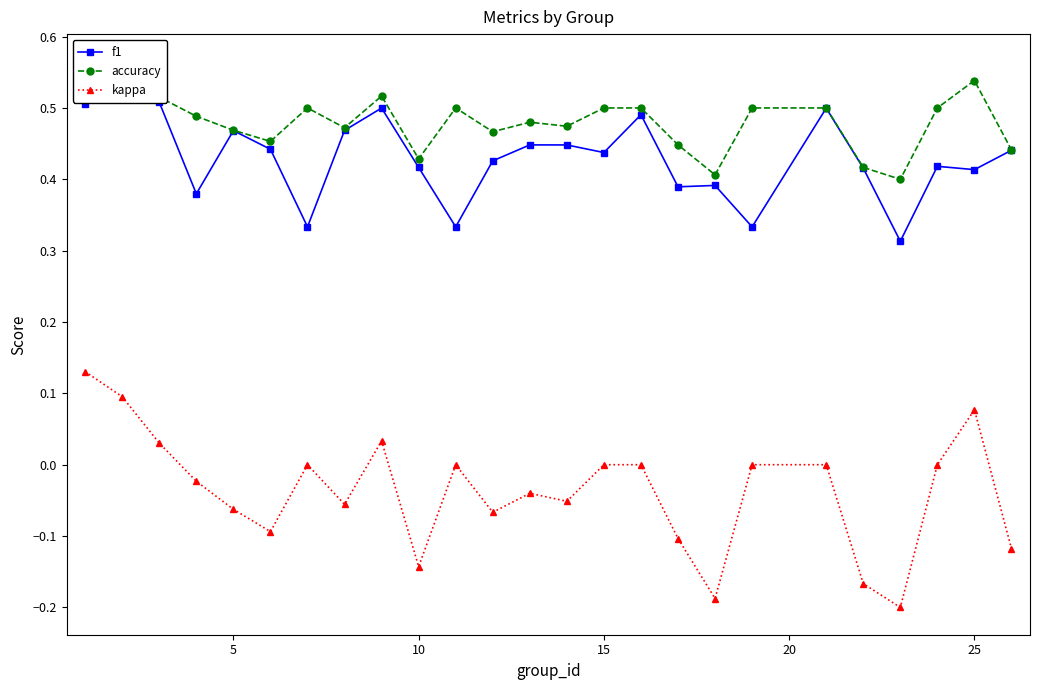

The value of kappa at 15 is -0.2. True or false?

False